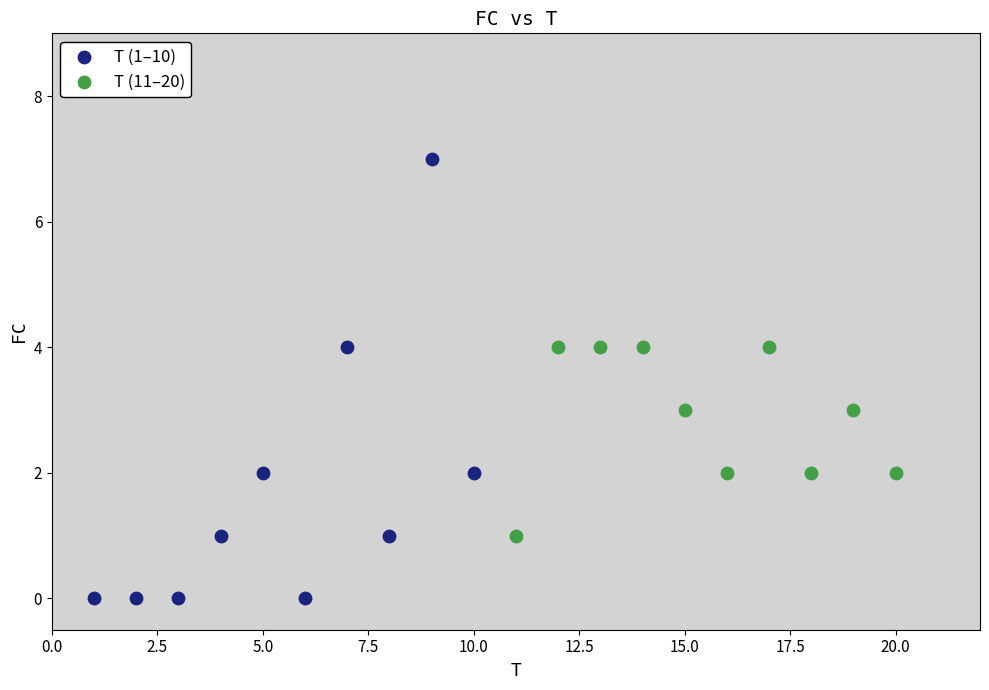

Which series has the widest spread of Y values?

T (1–10)